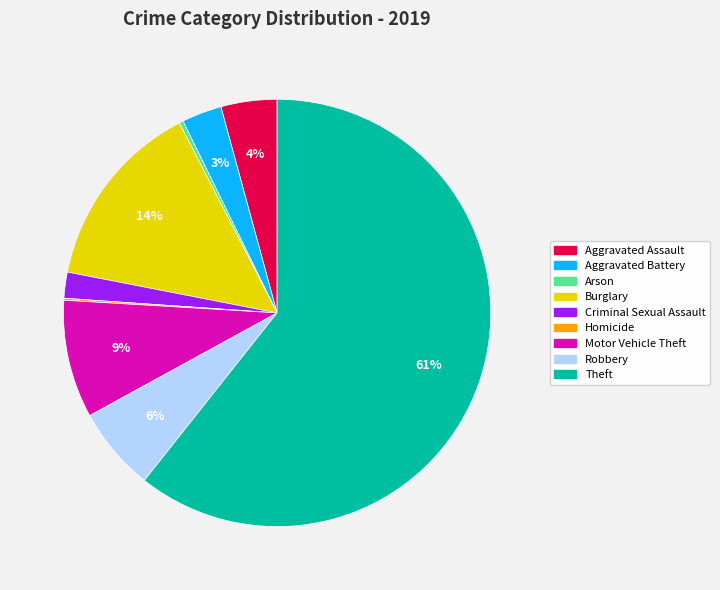

The Theft slice represents 61% of the pie. True or false?

True